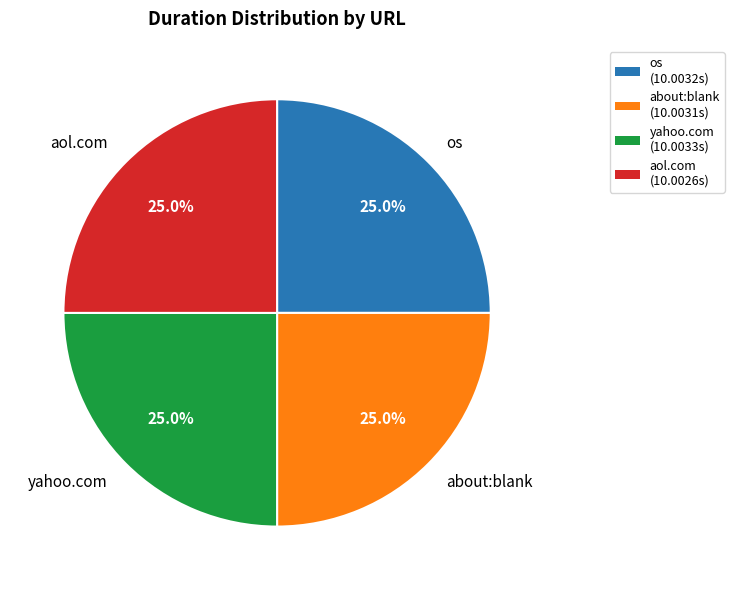

Does os account for over 50% of the chart?

No